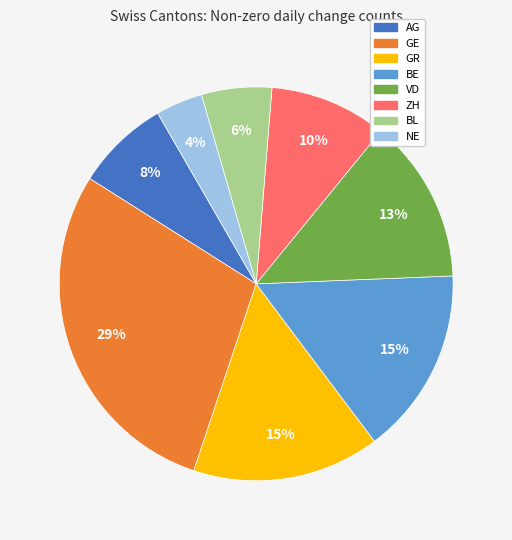

To the nearest percent, what is the difference between the largest and smallest slice percentages?

25%